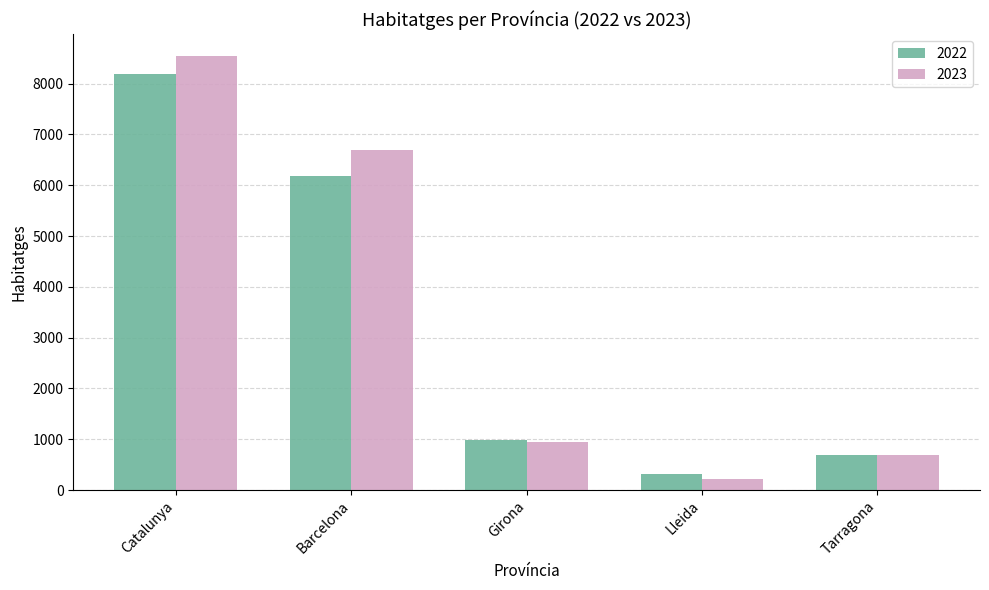

What is the sum of all 2023 values?

17092